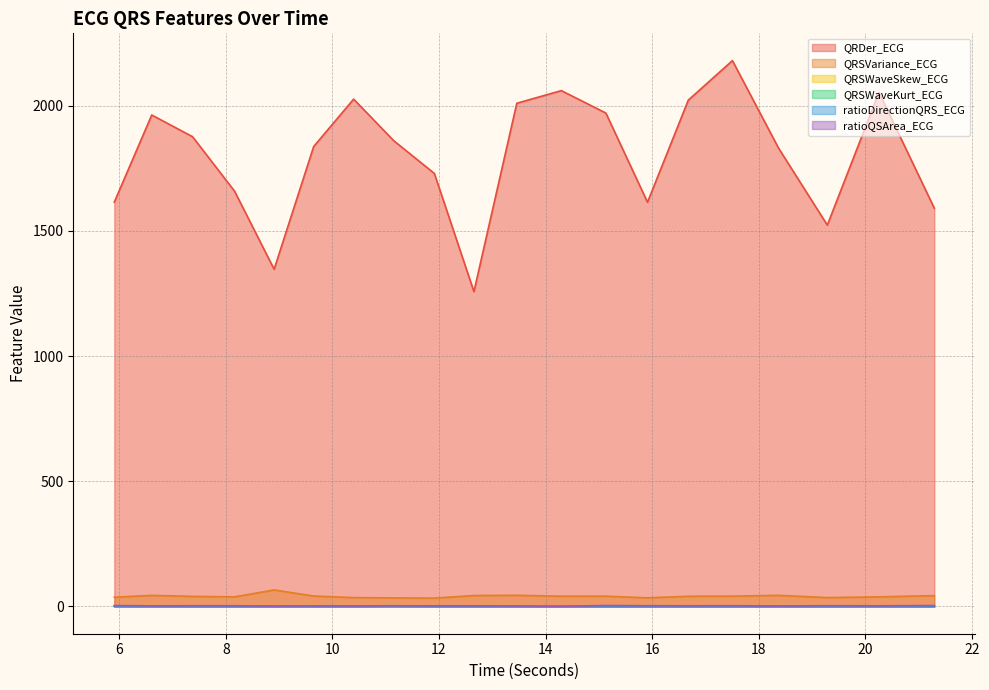

Where is the first local minimum for ratioDirectionQRS_ECG?

8.90625